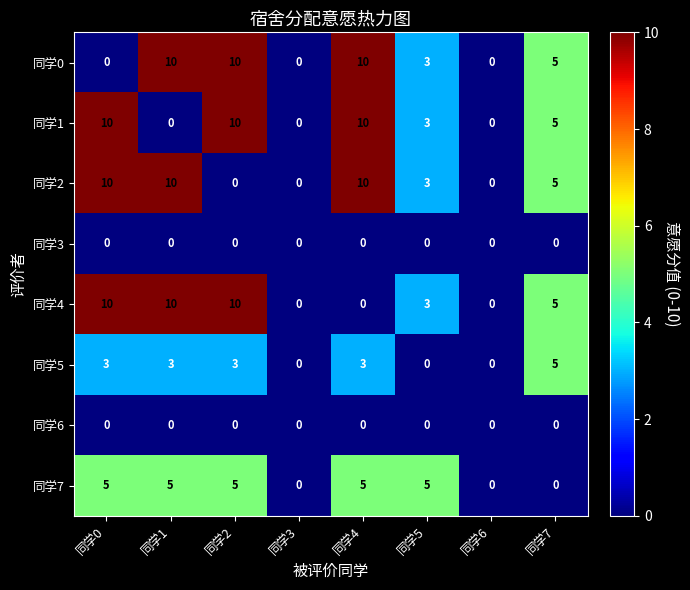

How many categories are shown in the chart?

8